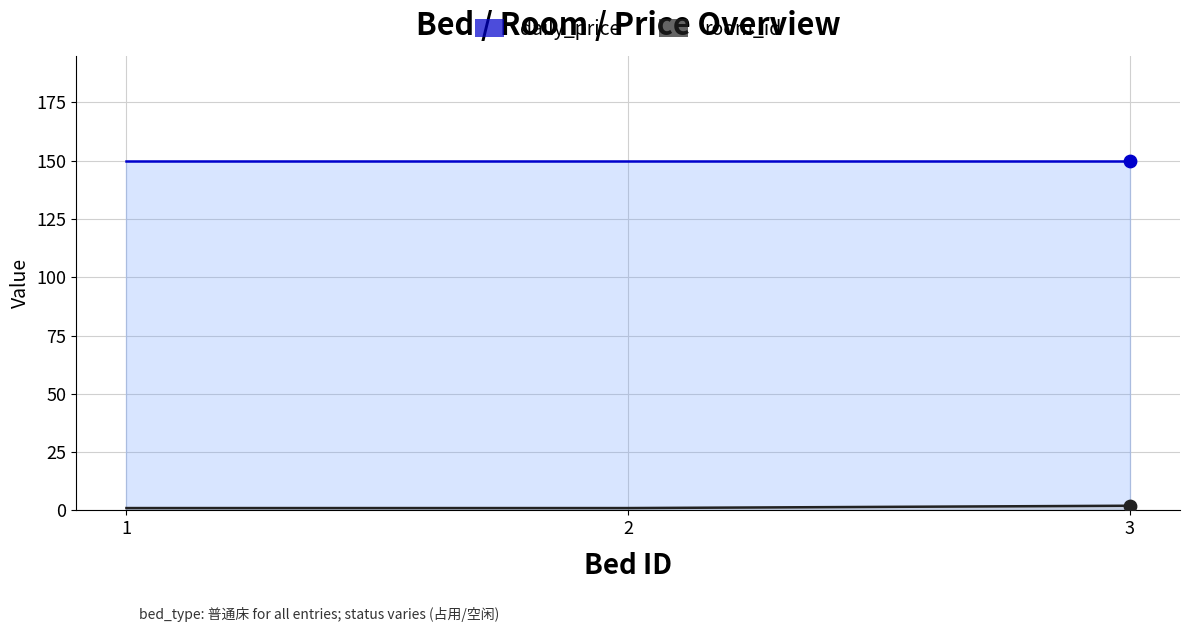

Which series contains the lowest Y value?

room_id